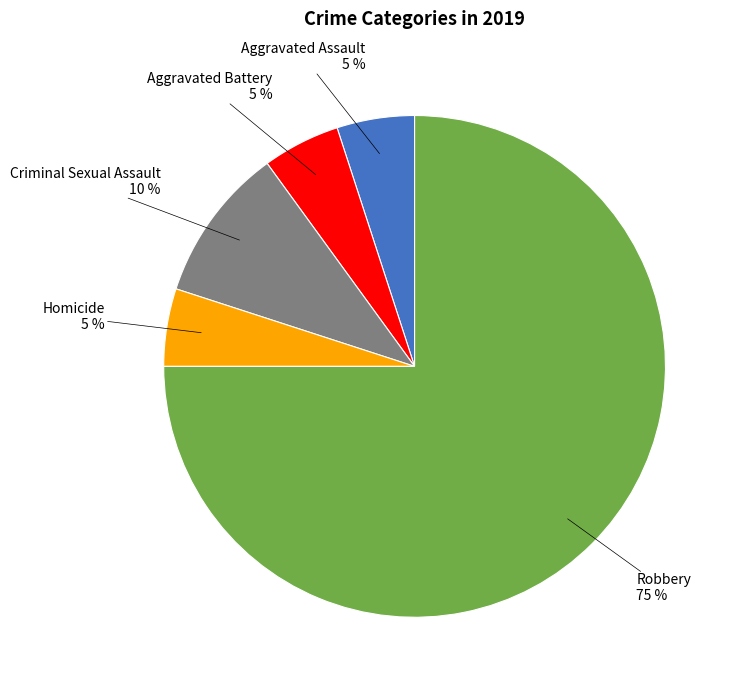

To the nearest percent, what is the average slice percentage?

20%